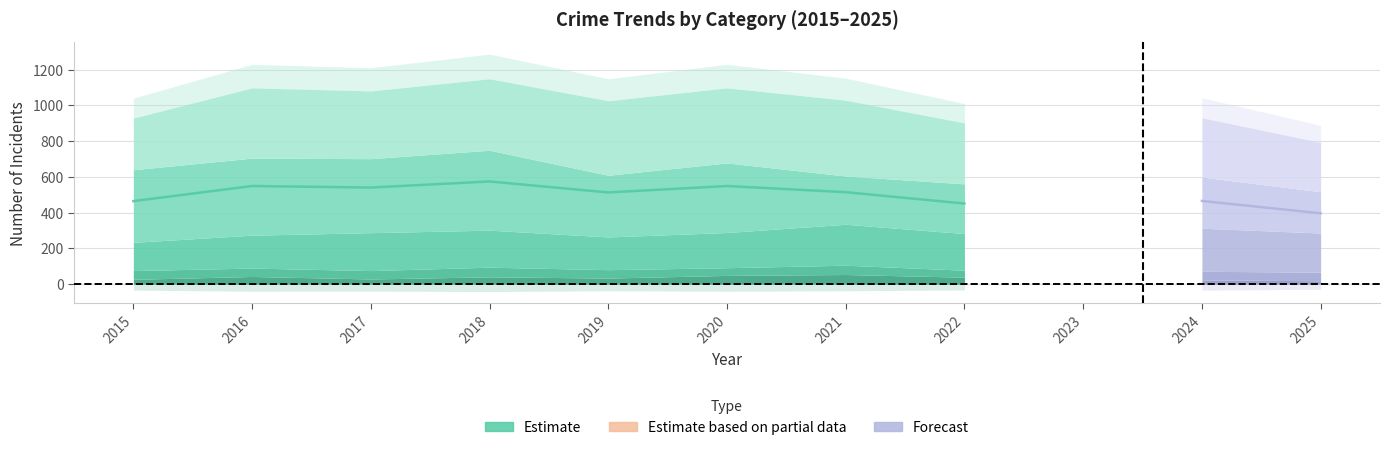

Does the chart display data point markers on the line(s)?

No